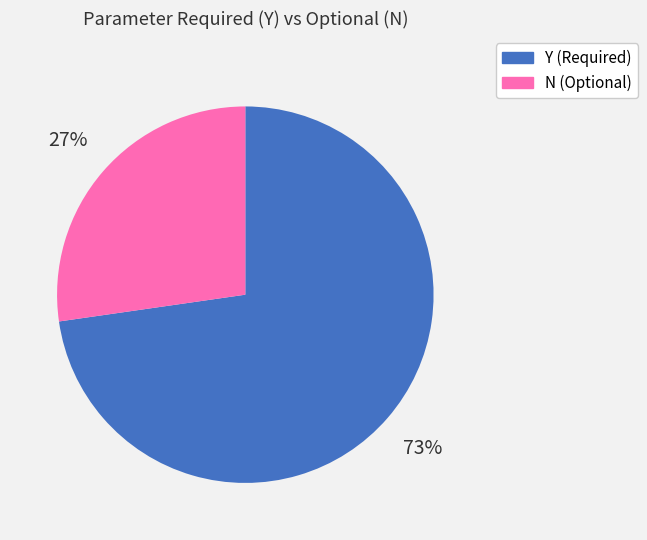

To the nearest percent, what portion does Y represent?

73%